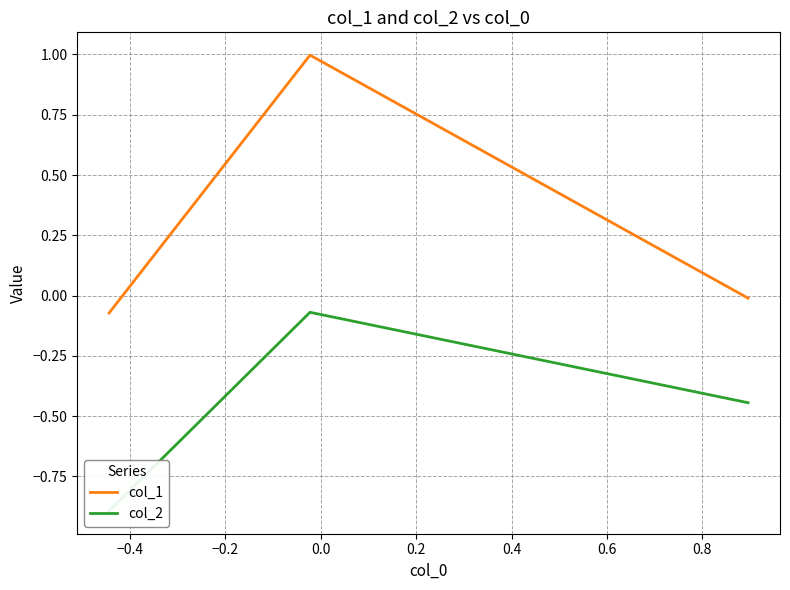

What is the greatest value displayed?

1.0